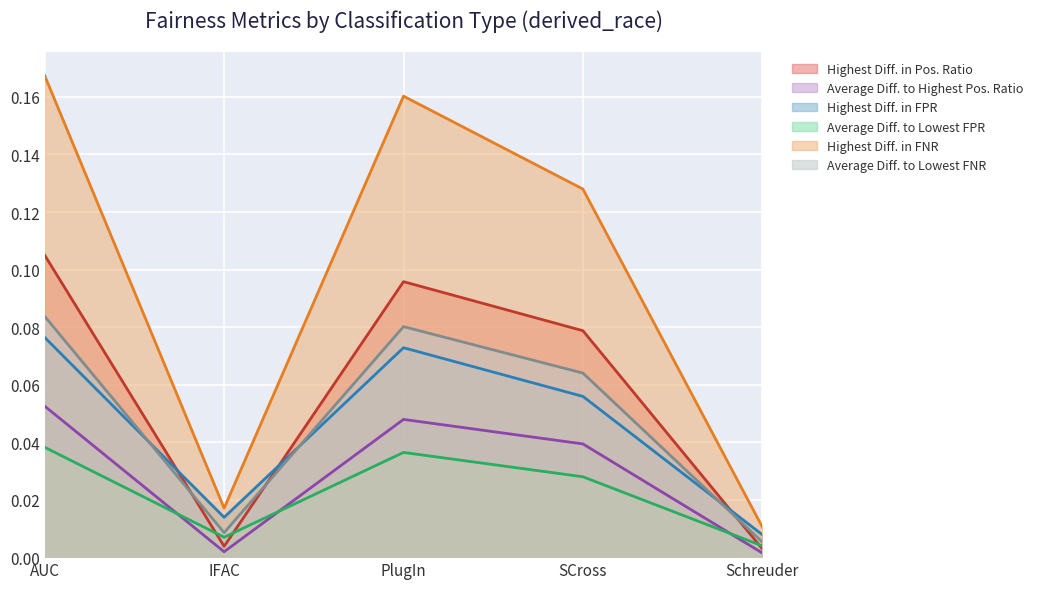

Does the chart display data point markers on the line(s)?

No